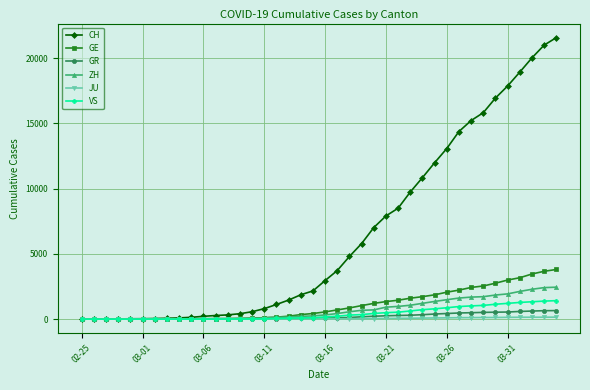

What is the maximum value shown in the chart?

21574